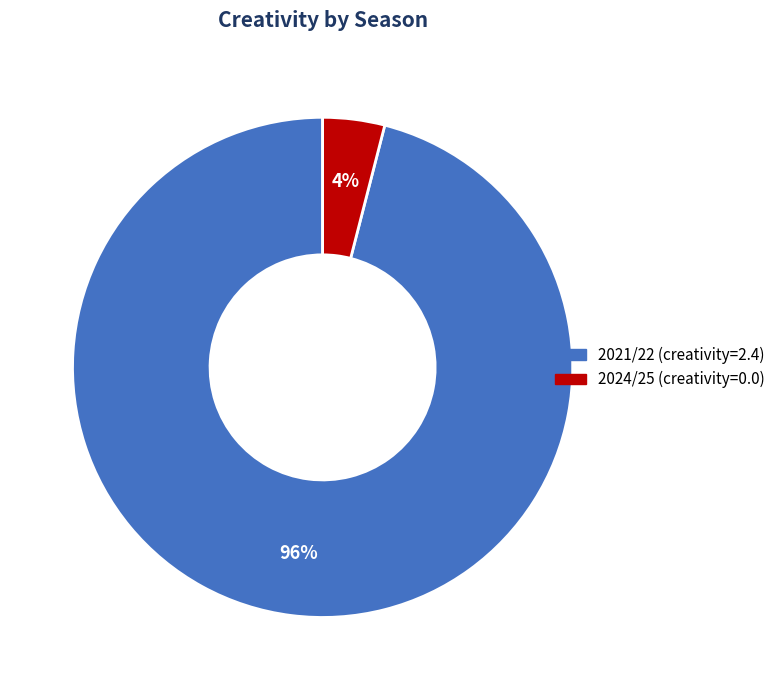

Which has a higher value, 2021/22 or 2024/25?

2021/22